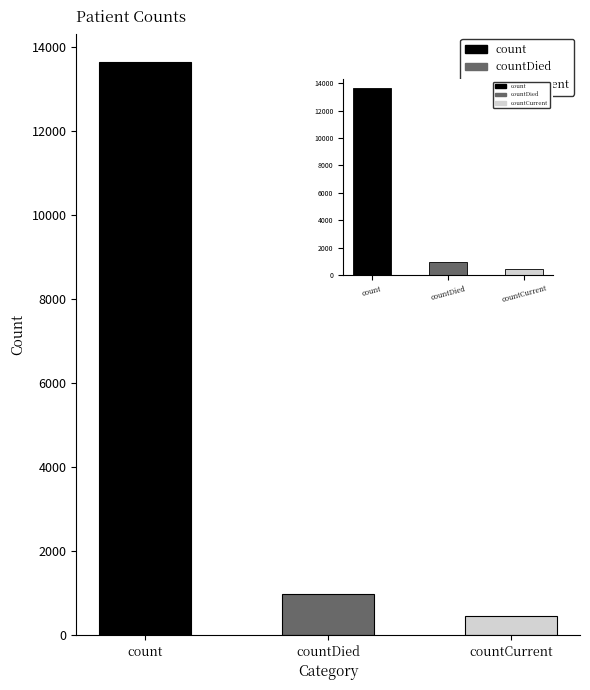

Reading left to right, list all the values displayed in this chart.

13633	972	446